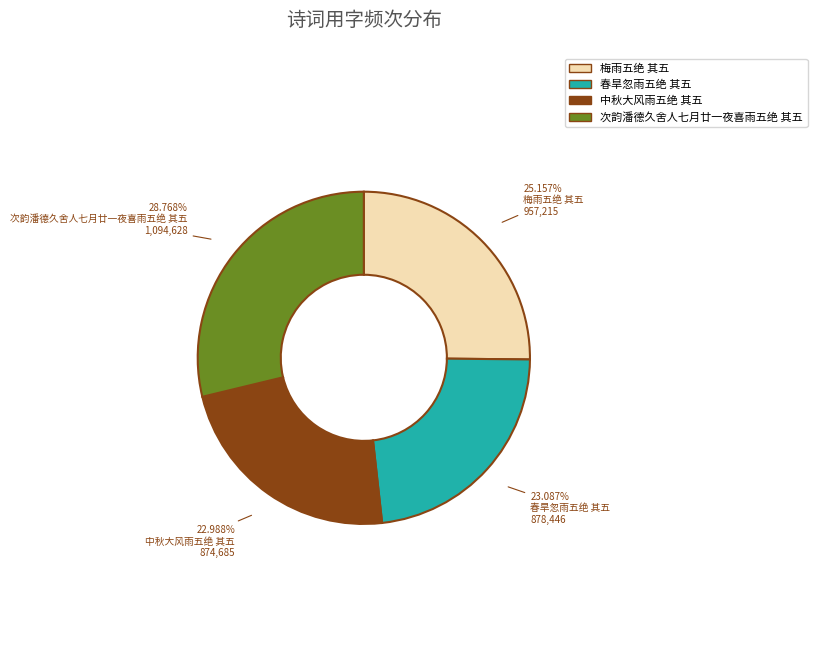

Which category has the biggest portion of the pie?

次韵潘德久舍人七月廿一夜喜雨五绝 其五